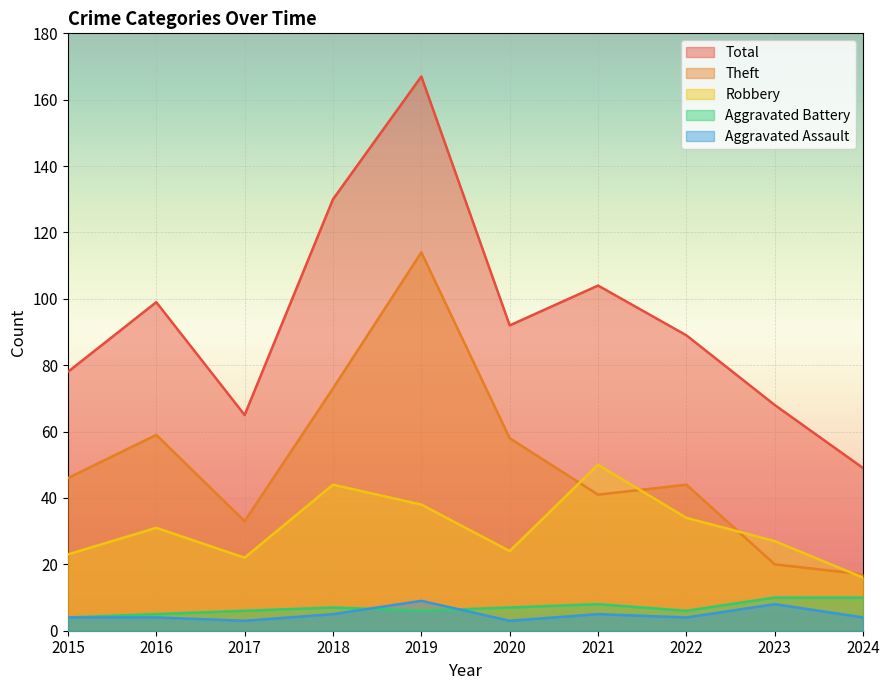

How many values in the Aggravated Assault series are below 4?

2